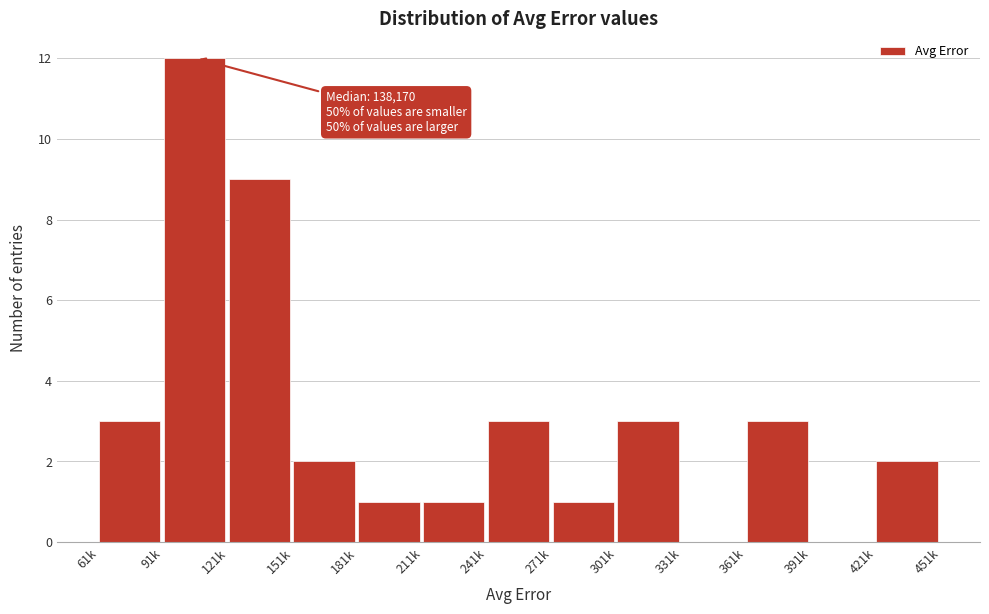

Reading left to right, extract all data points from this chart.

61k=3	91k=12	121k=9	151k=2	181k=1	211k=1	241k=3	271k=1	301k=3	331k=0	361k=3	391k=0	421k=2